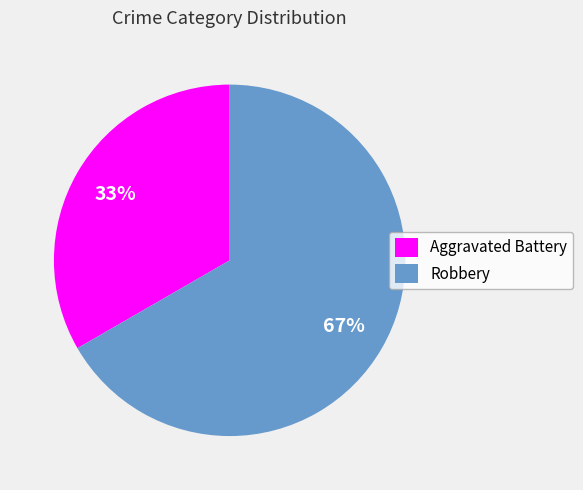

To the nearest percent, what portion does Robbery represent?

67%